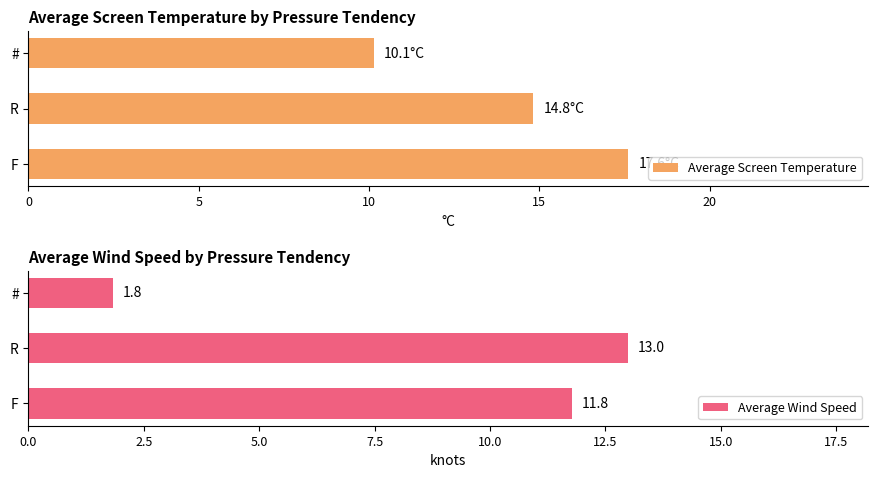

Is it true that Average Screen Temperature equals 14.8 at R?

True